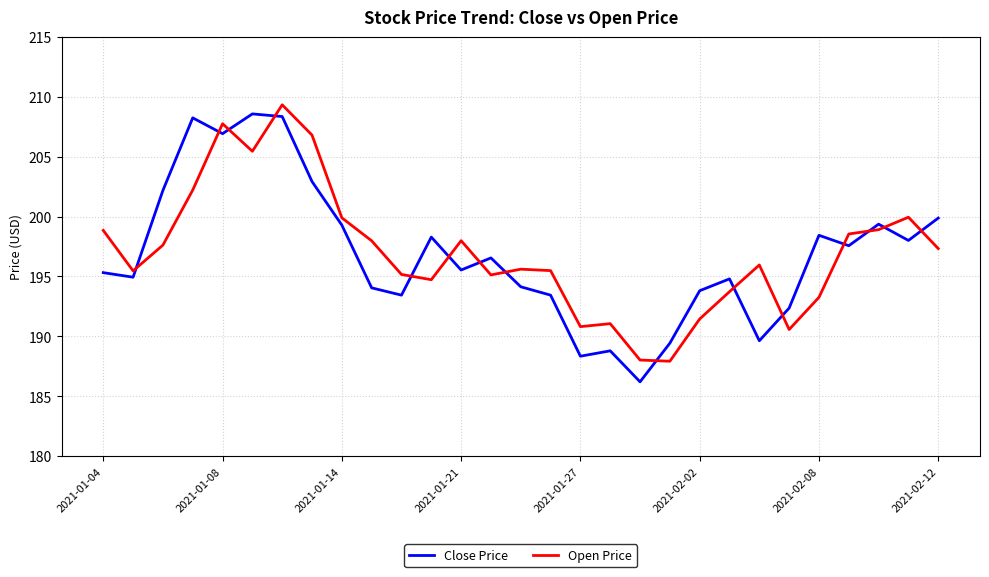

What is the lowest value of the Open Price series?

187.9